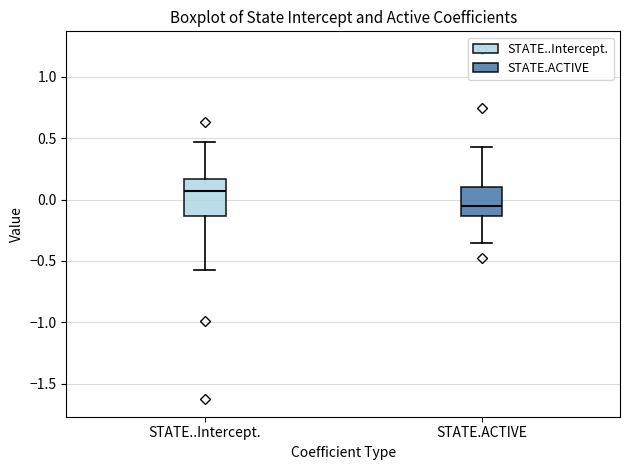

Reading left to right, transcribe this box plot: for each box, give where its median line is, the range the box spans, and where its two whiskers end, as read against the y-axis. The values are not printed on the chart, so give them approximately, as read against the axis.

STATE..Intercept.: median 0.05, box -0.15 to 0.15, whiskers -0.55 to 0.45
STATE.ACTIVE: median -0.05, box -0.15 to 0.10, whiskers -0.35 to 0.45